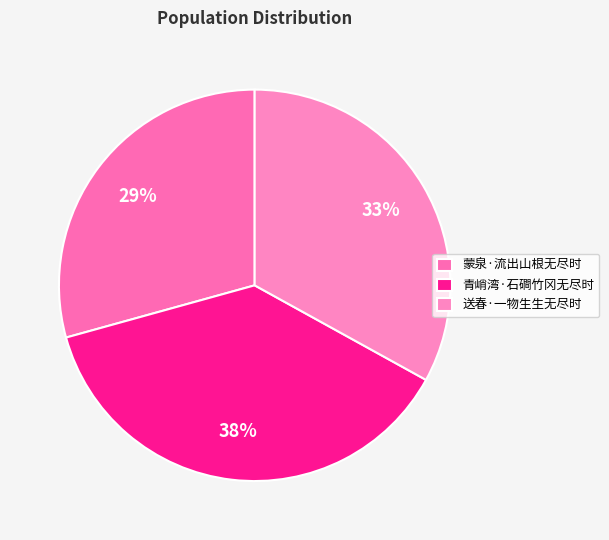

Approximately how many times larger is the value at 蒙泉·流出山根无尽时 compared to 青峭湾·石磵竹冈无尽时?

0.8